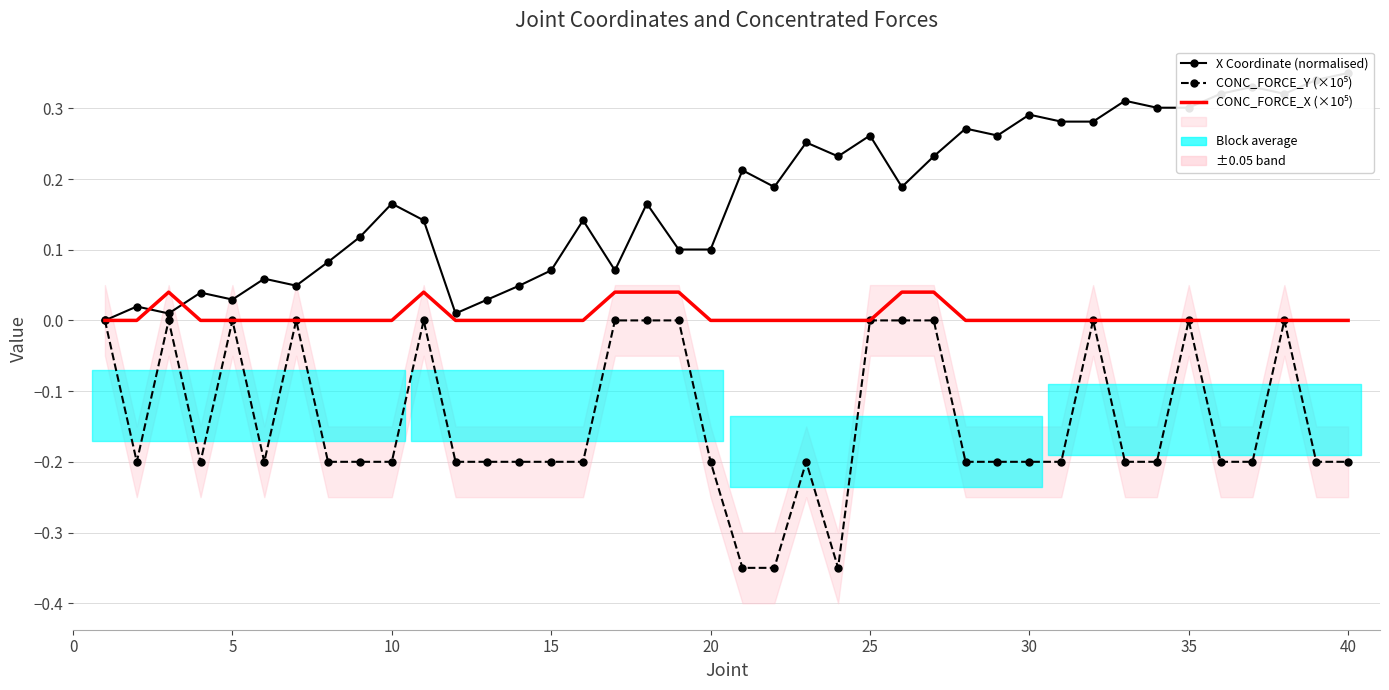

How many interior local valleys does the X Coordinate (normalised) series have?

10